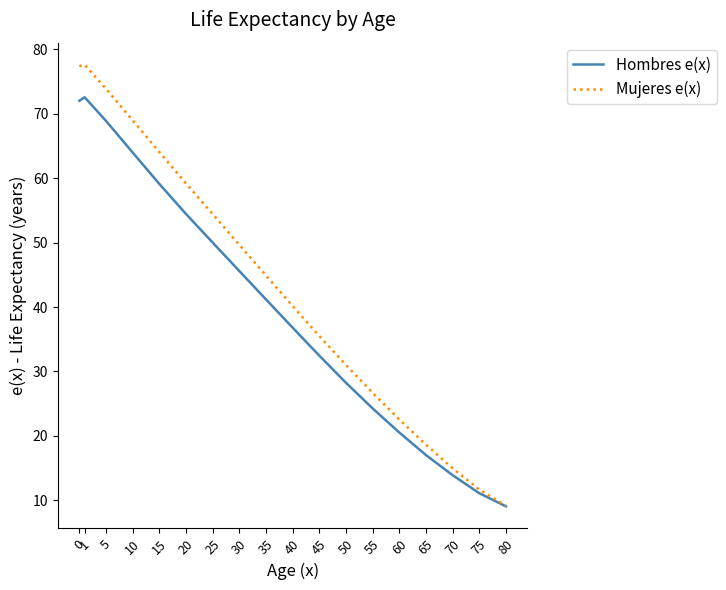

Which label corresponds to the smallest value in the chart?

80